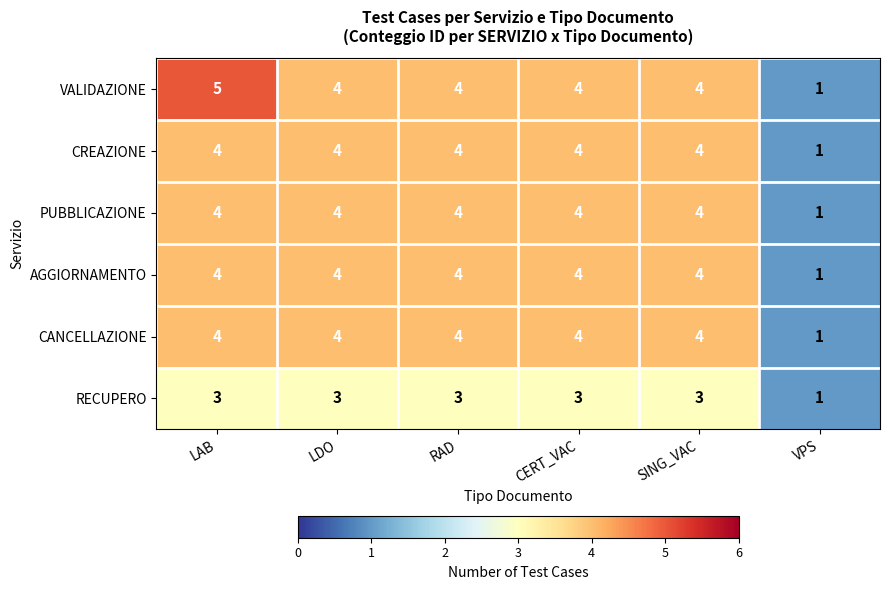

What is the total value across all series at RAD?

23